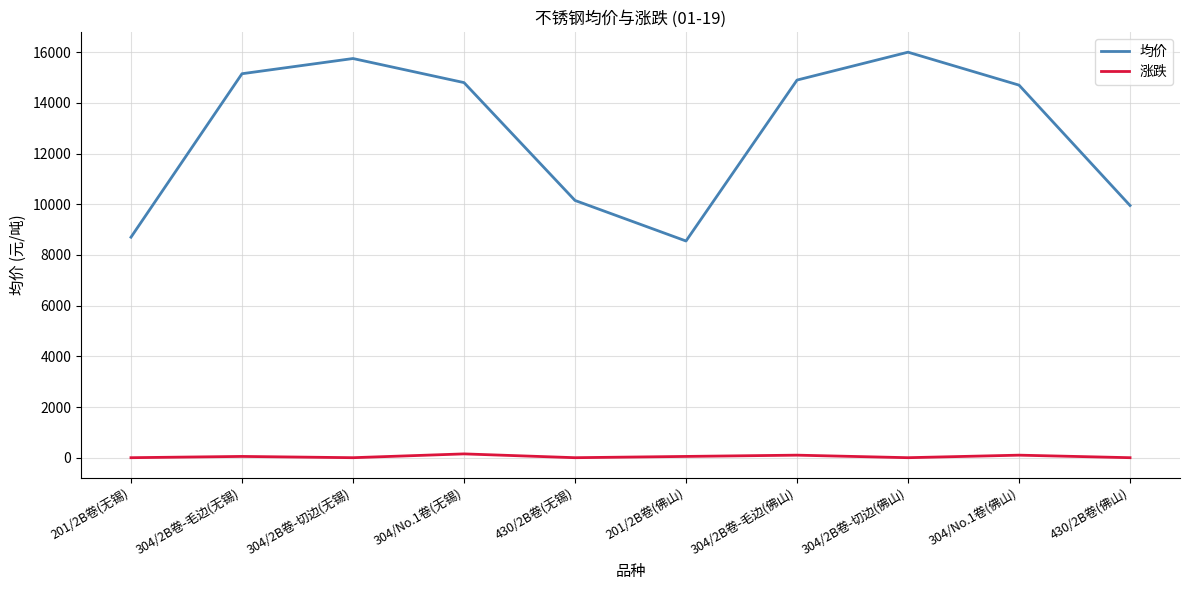

Rank the series by their maximum value, from highest to lowest.

均价, 涨跌